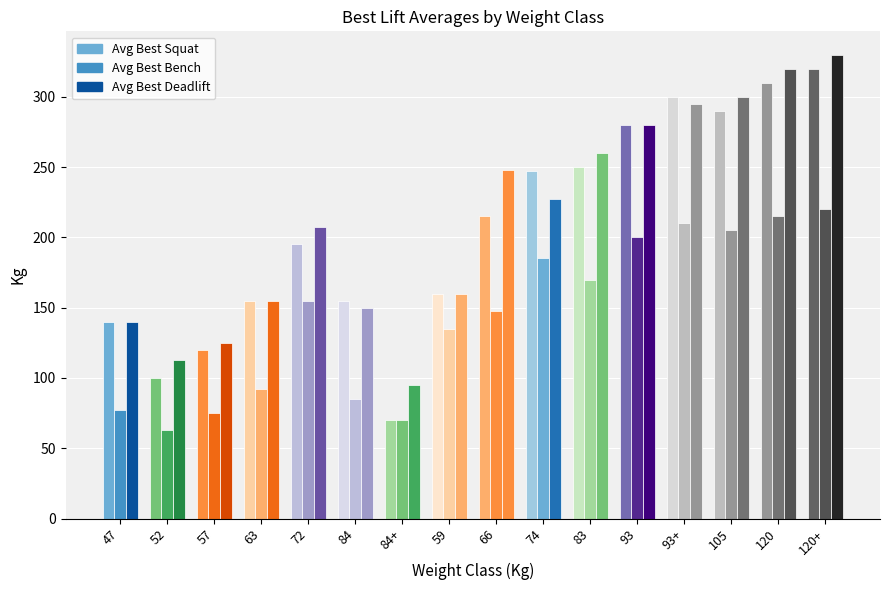

List the series in order of their peak value, highest first.

Avg Best Deadlift, Avg Best Squat, Avg Best Bench